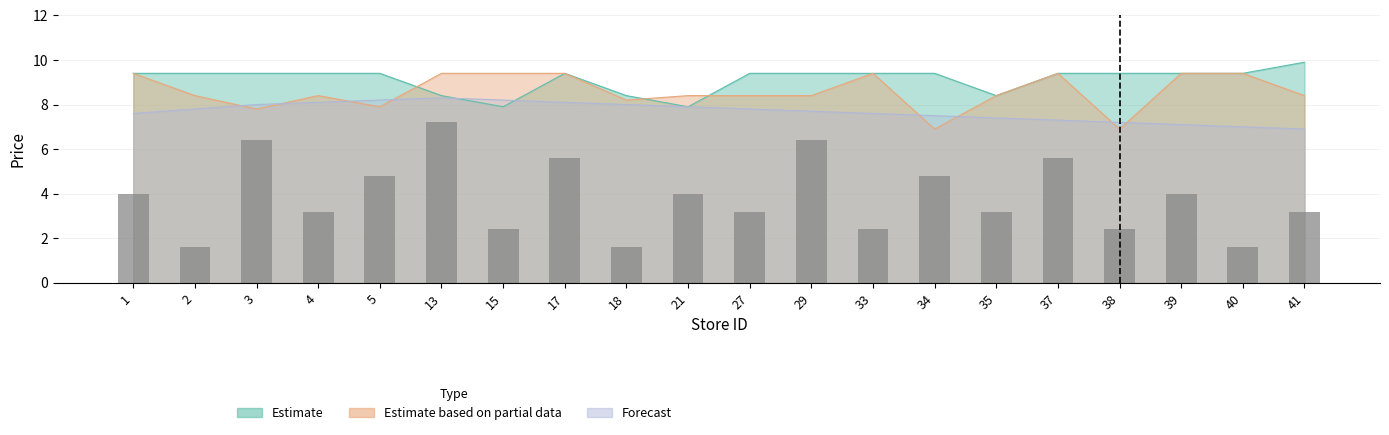

Is it true that Estimate based on partial data equals 14.3 at 39?

False